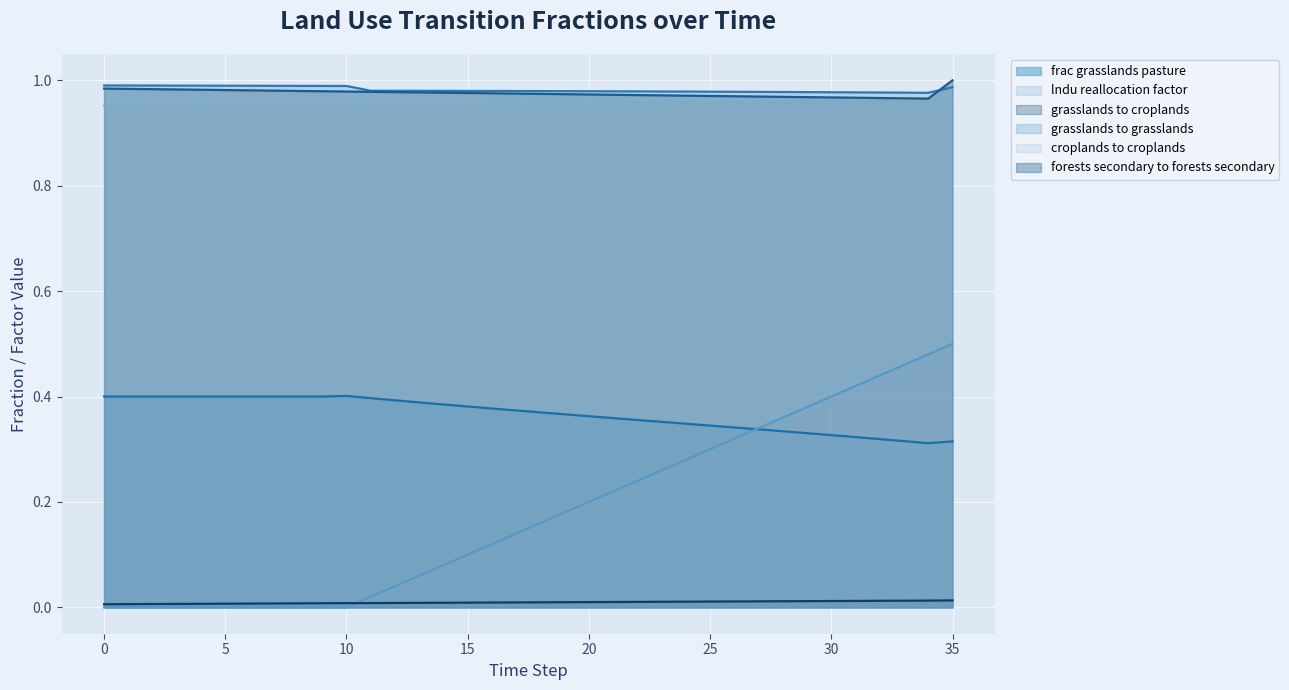

How many data points does each series have?

36